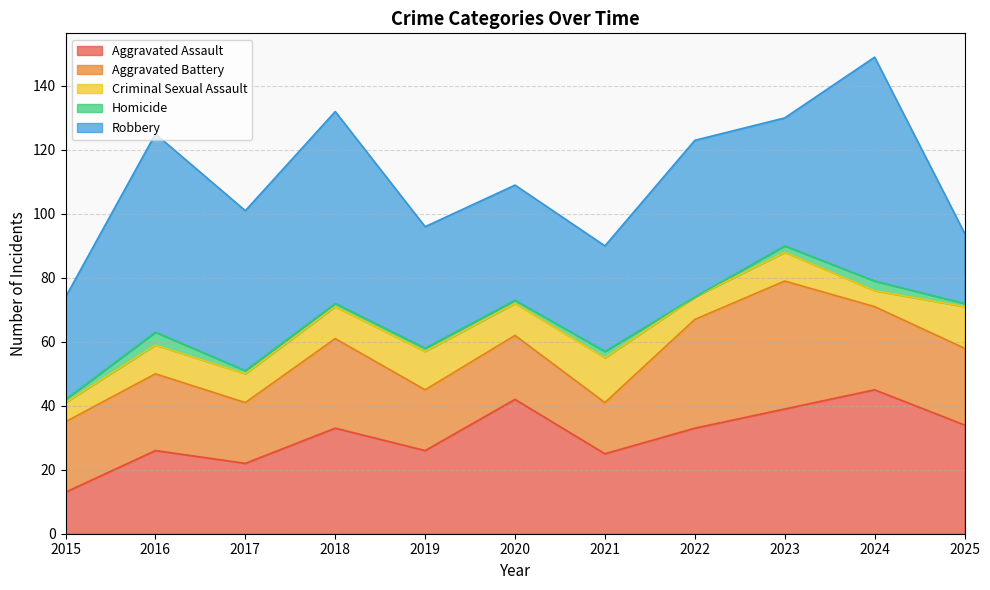

What is the maximum value shown in the chart?

70